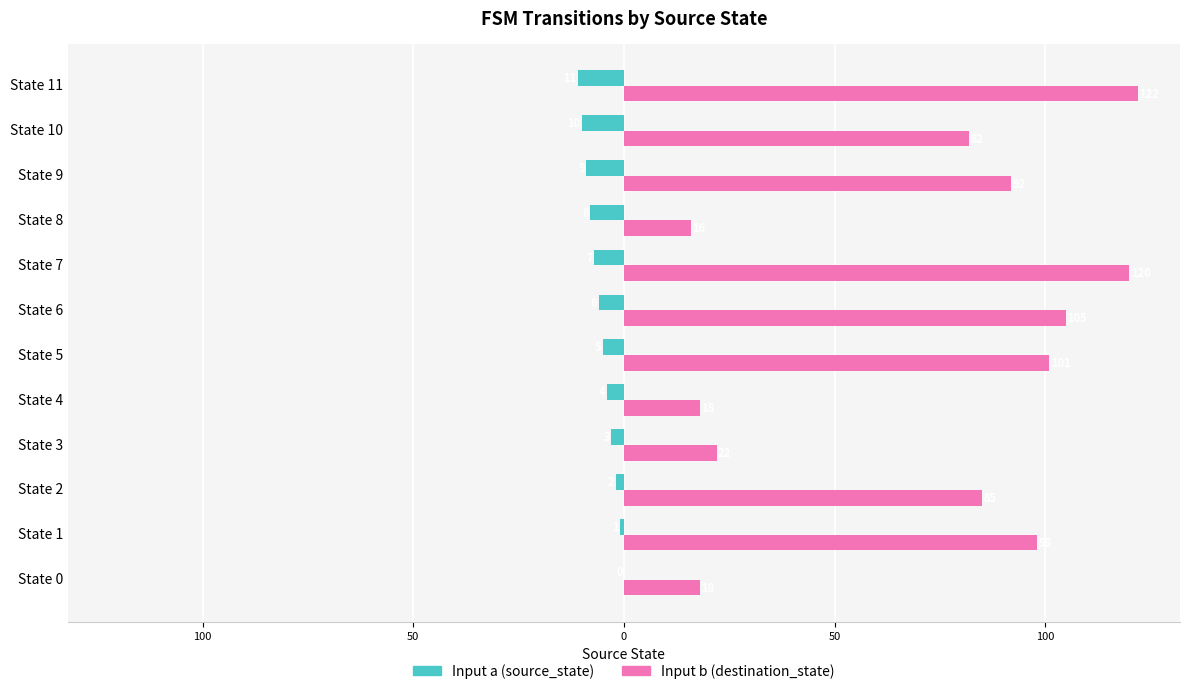

At which category is the sum across all series the highest?

State 7